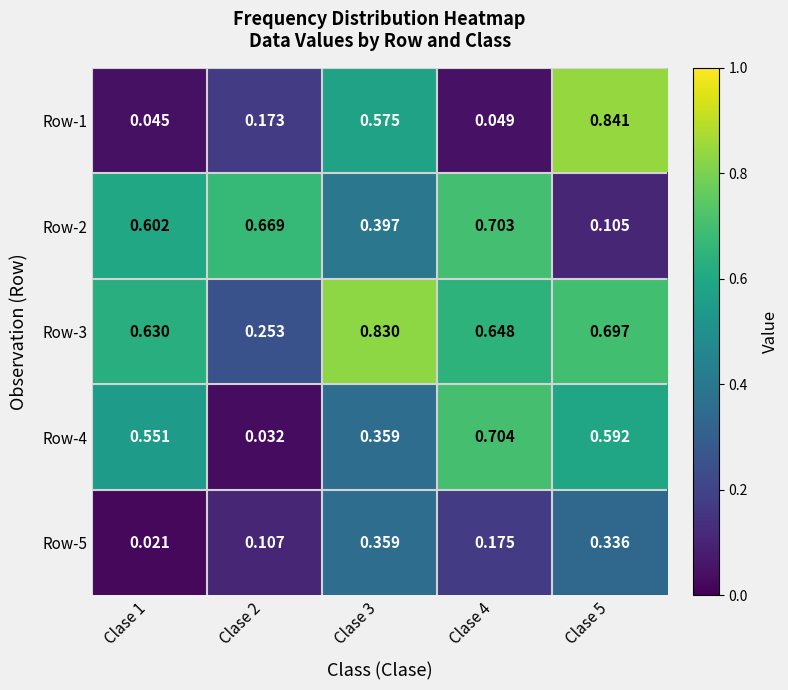

Is the value of Row-1 at Clase 2 greater than the value of Row-4 at Clase 4?

No